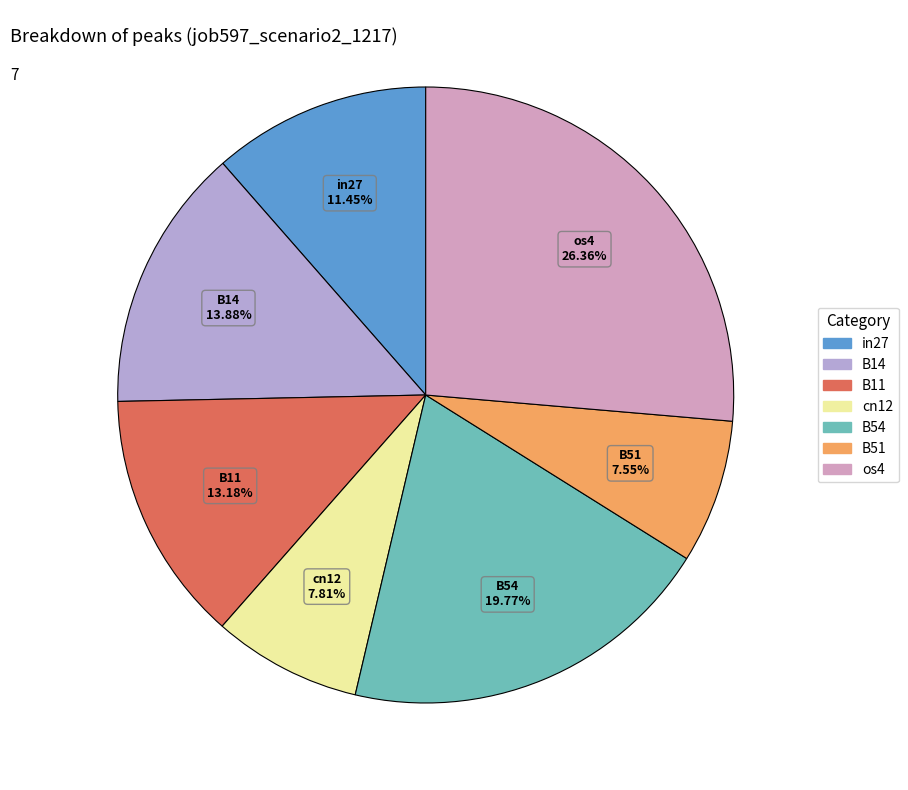

The in27 slice represents 11% of the pie. True or false?

True